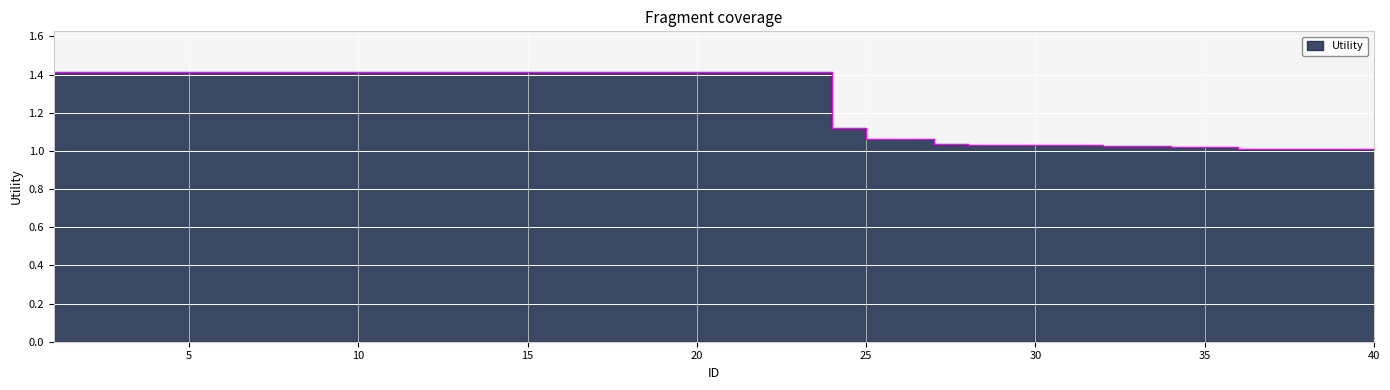

Approximately how many times larger is the value at 18 compared to 5?

1.0